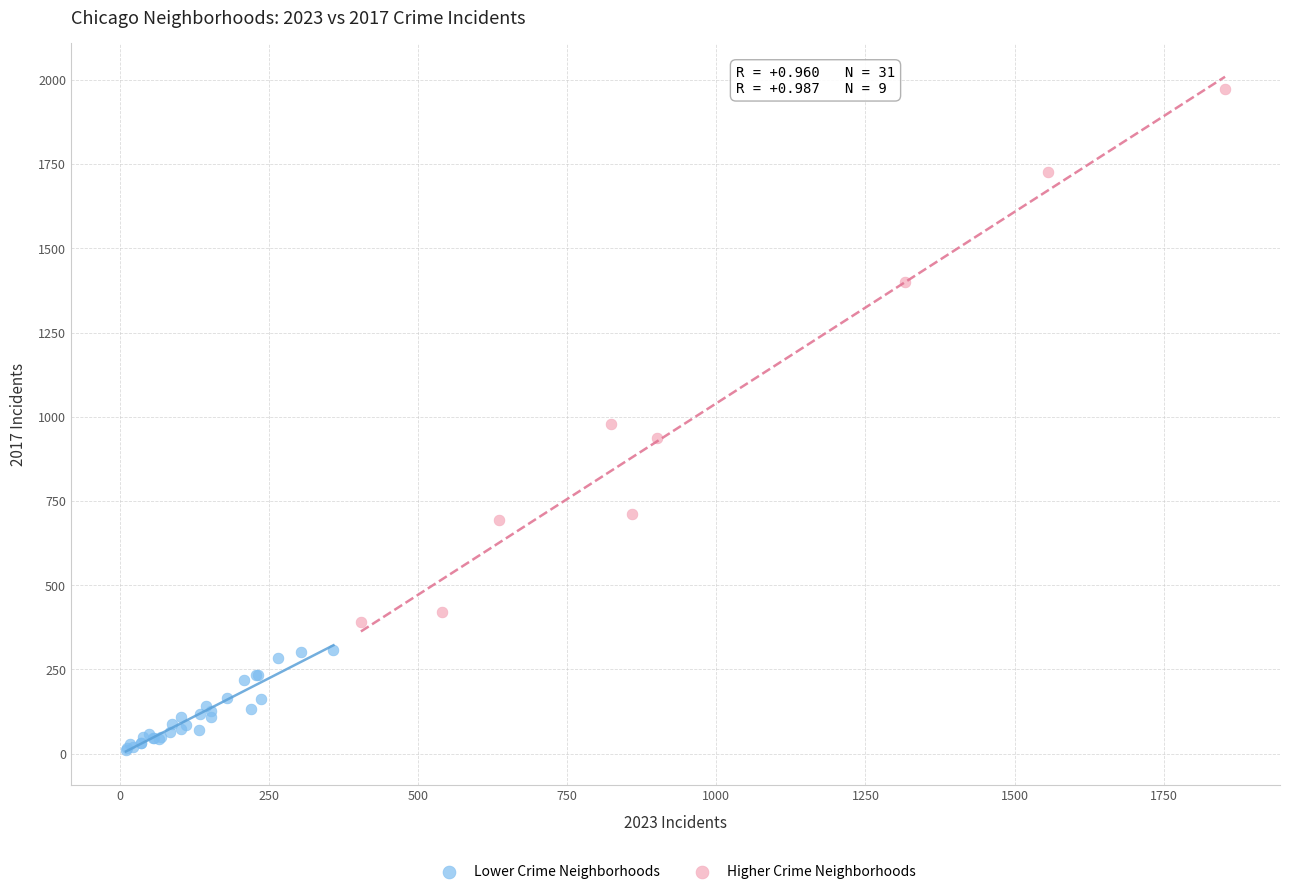

Which series reaches the minimum Y coordinate?

Lower Crime Neighborhoods